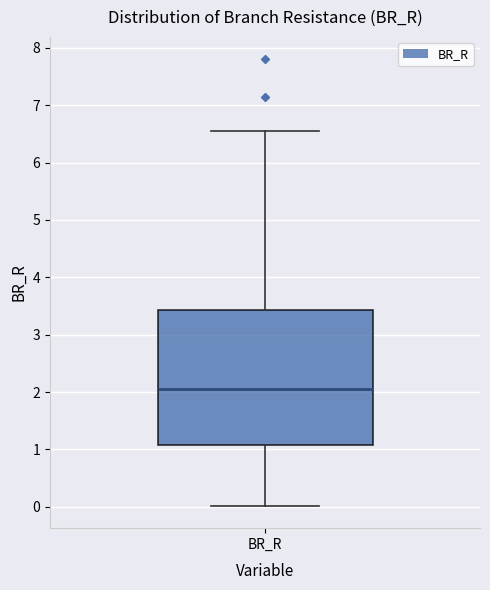

Transcribe this box plot: give where the median line is, the range the box spans, and where the two whiskers end, as read against the y-axis. The values are not printed on the chart, so give them approximately, as read against the axis.

median 2.0, box 1.1 to 3.4, whiskers 0.0 to 6.6